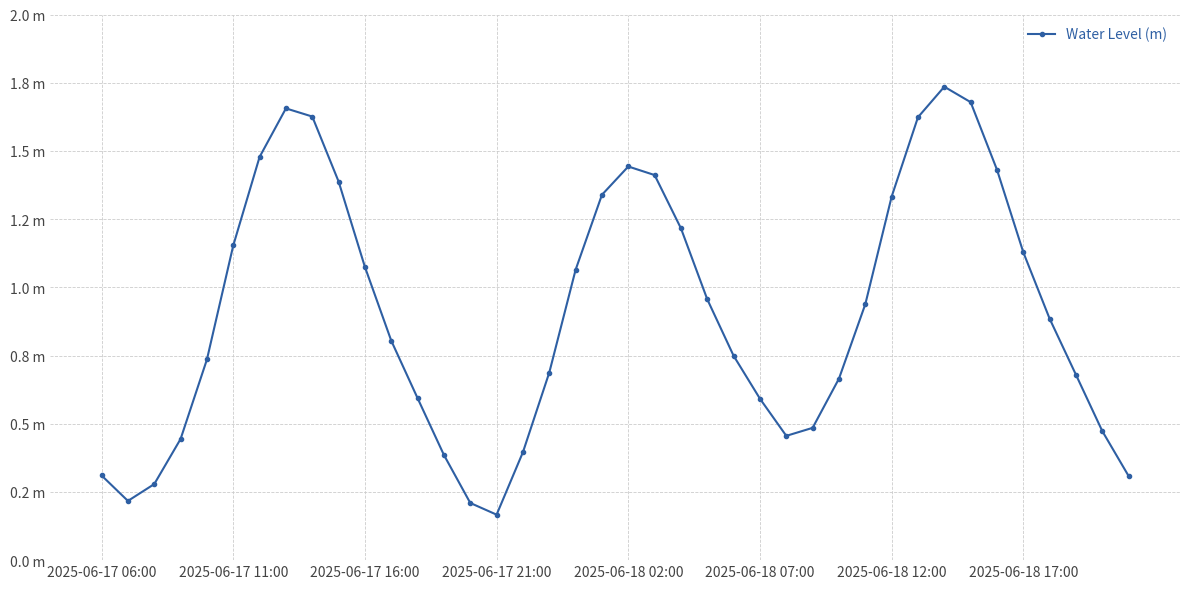

True or false: the data has more than 1 interior local peaks.

True